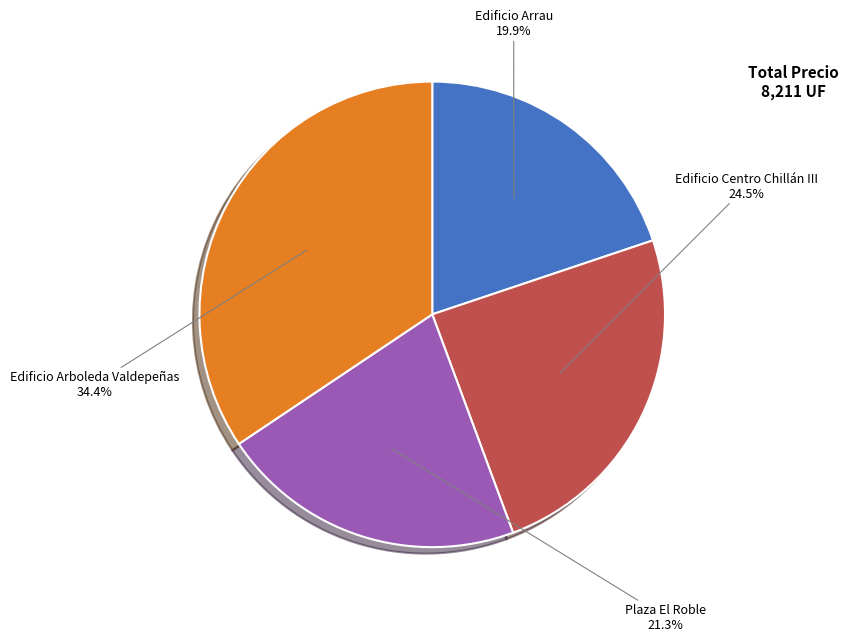

Is there a majority slice in this chart?

No